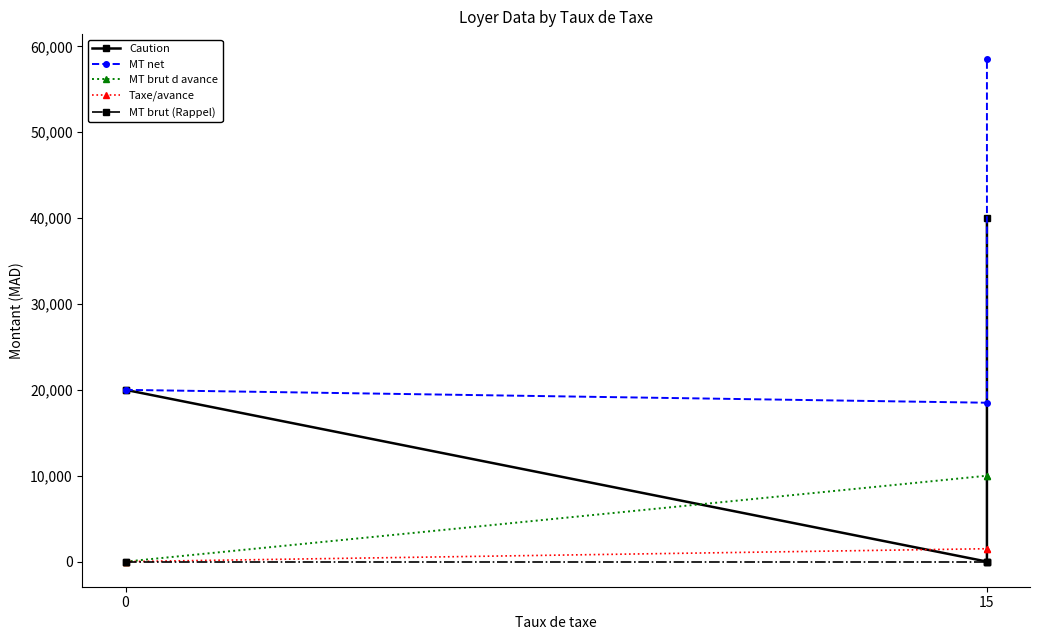

How many distinct data groups are displayed?

5